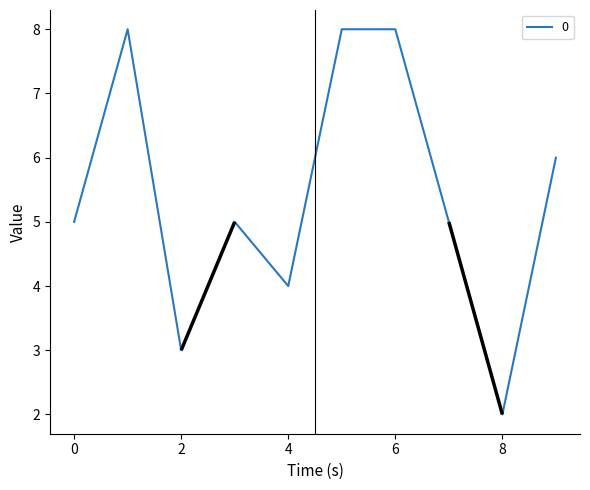

Reading left to right, list all the values displayed in this chart.

5	8	3	5	4	8	8	5	2	6